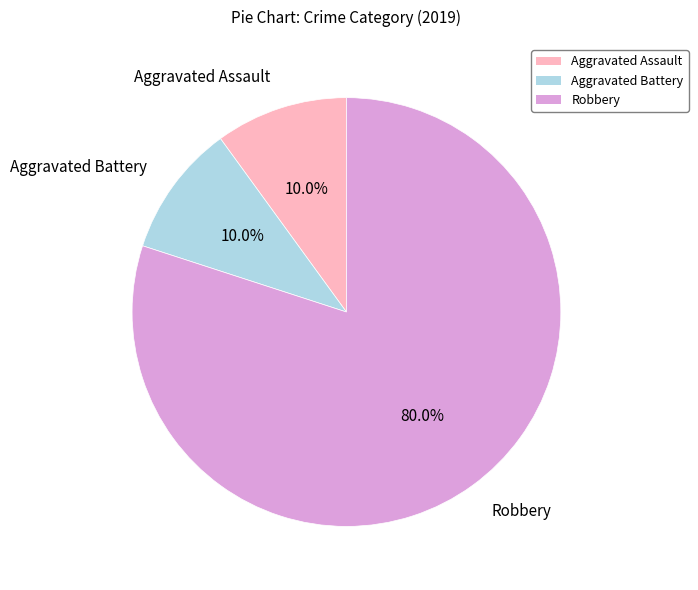

What is the largest slice in the pie chart?

Robbery